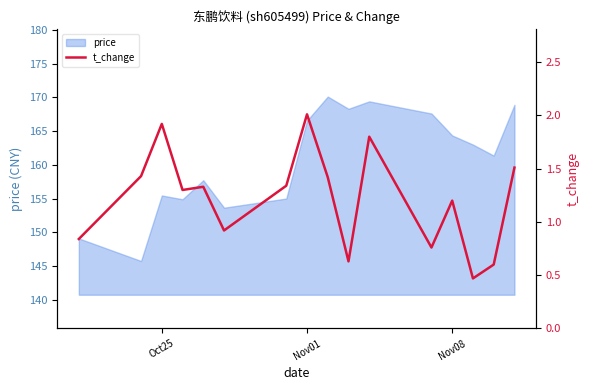

How many categories are shown in the chart?

16